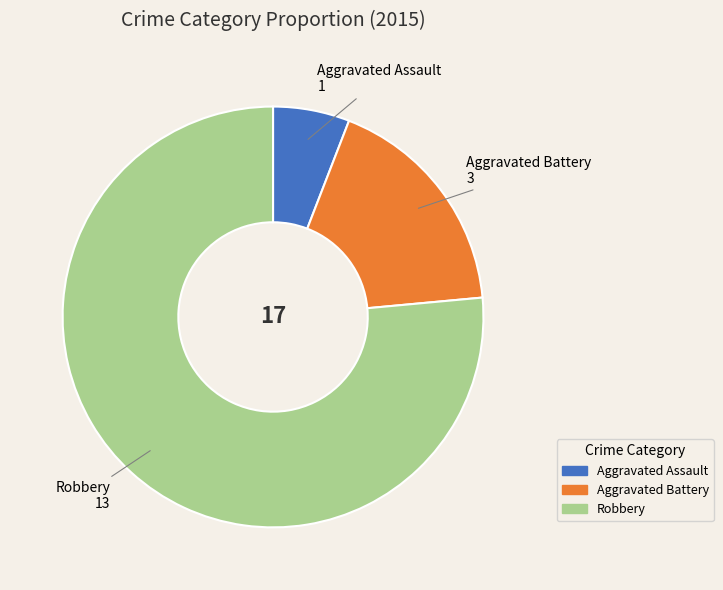

Approximately how many times larger is the value at Aggravated Assault compared to Aggravated Battery?

0.3